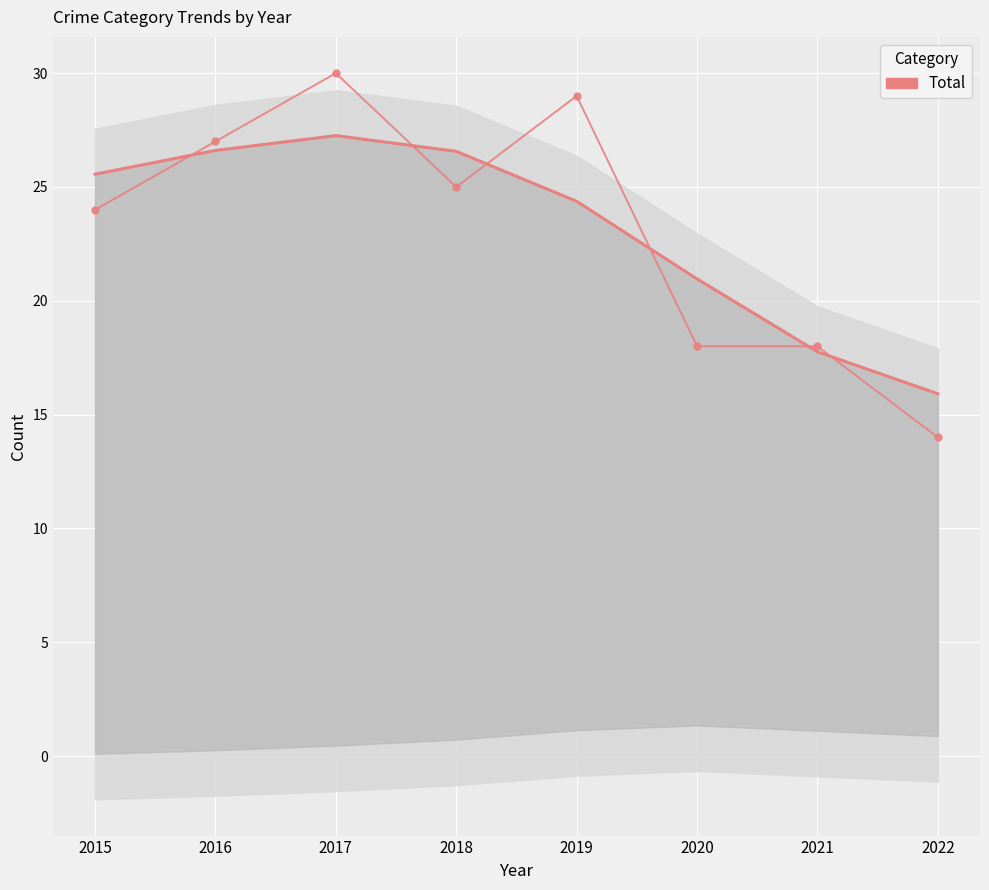

How many points are higher than both their immediate neighbors (excluding endpoints)?

2